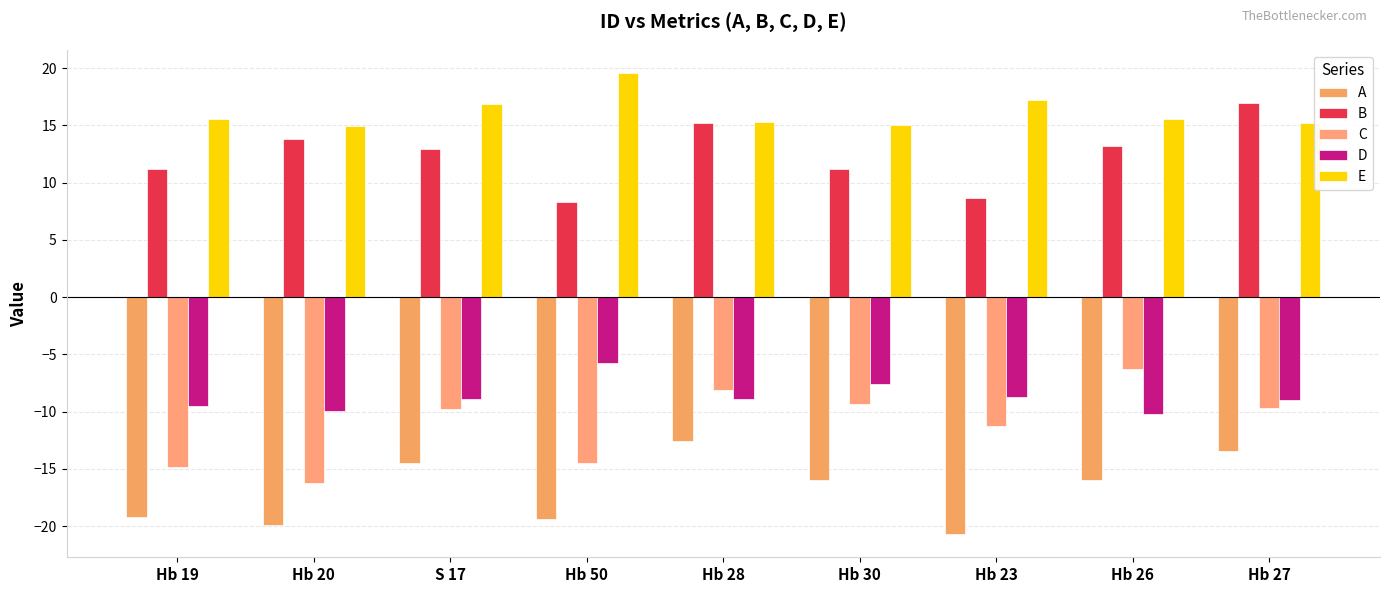

What is the difference between the D values at Hb 26 and Hb 50?

4.4